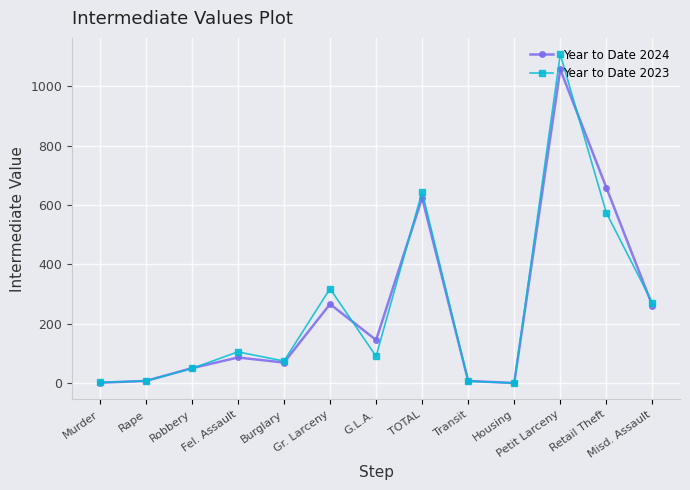

At how many categories does at least one series exceed 857?

1